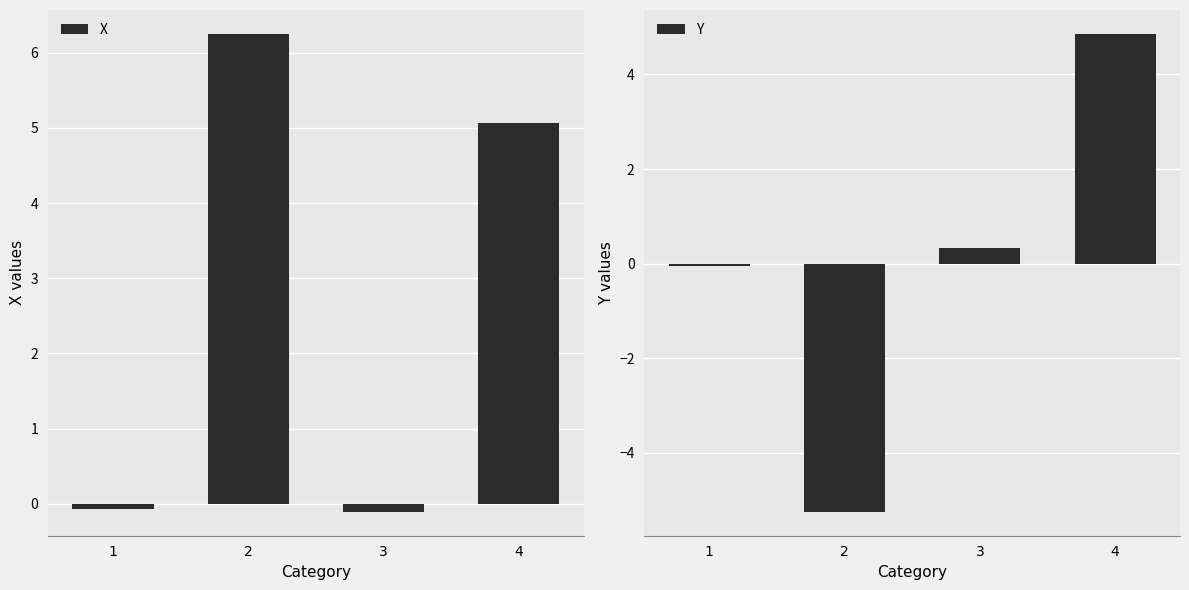

Rank the series by their average value, from lowest to highest.

Y, X